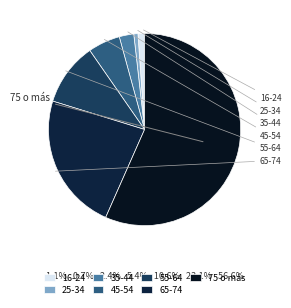

To the nearest percent, what is the difference between the 45-54 and 55-64 slice percentages?

5%